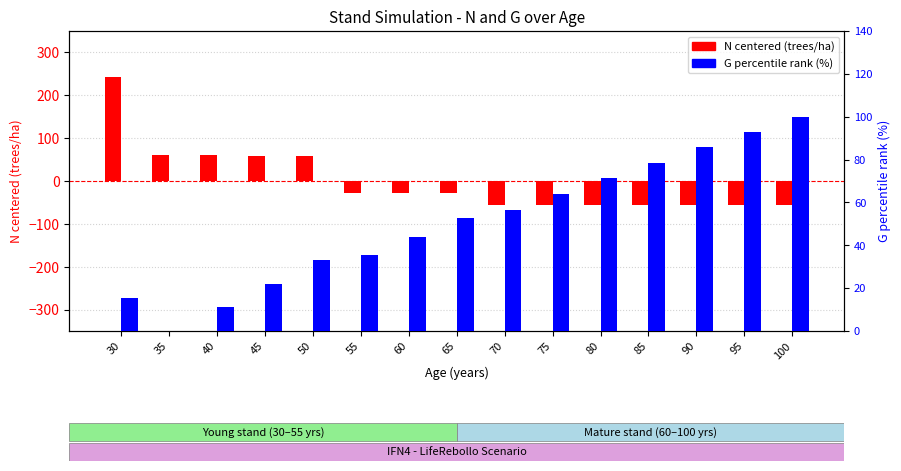

How many distinct data groups are displayed?

2